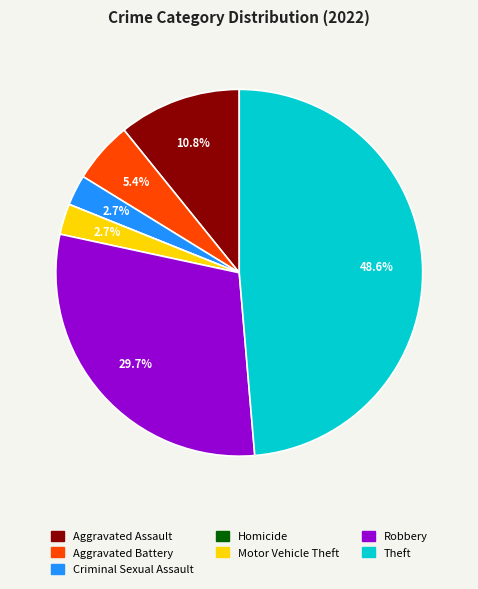

Is the sum of Aggravated Assault and Aggravated Battery greater than half?

No